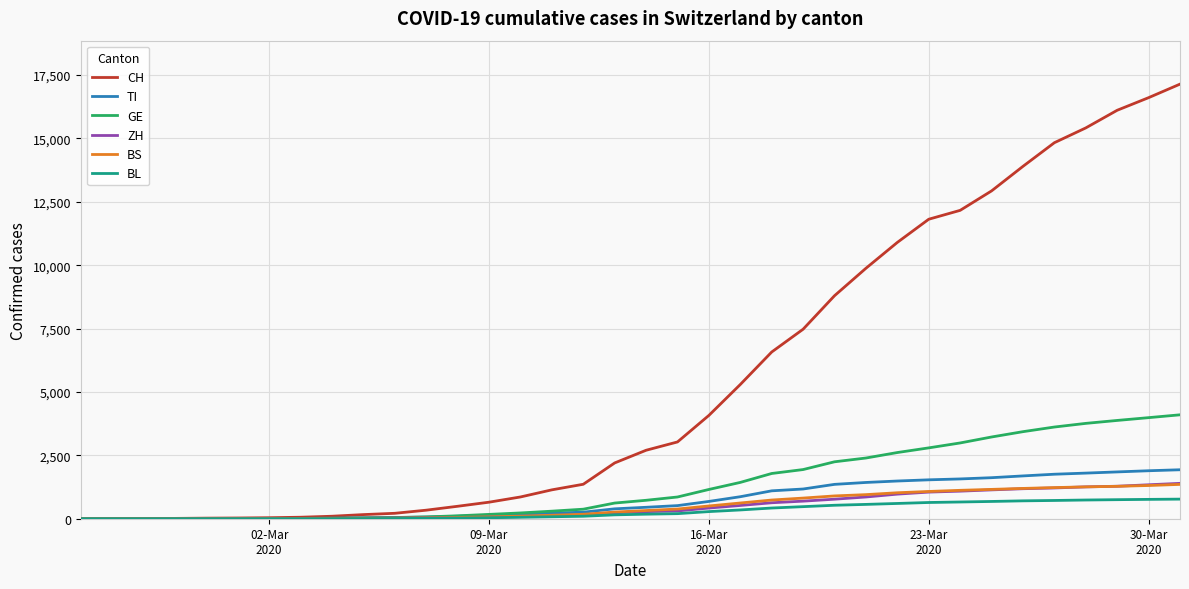

Which series has the largest total across all categories?

CH